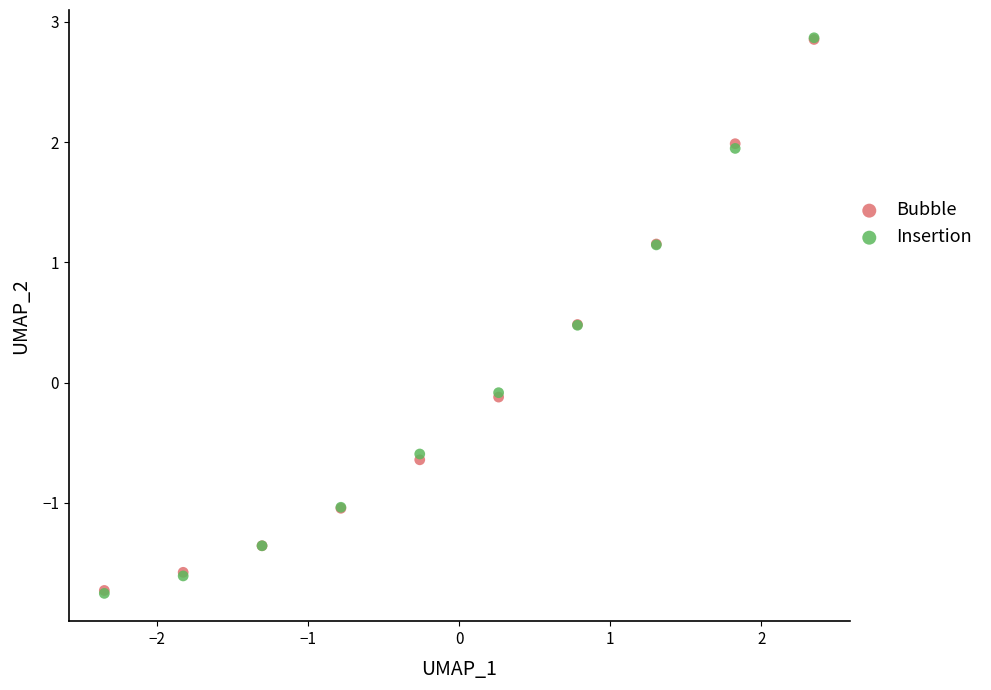

What are all the series names shown in the legend?

Bubble, Insertion